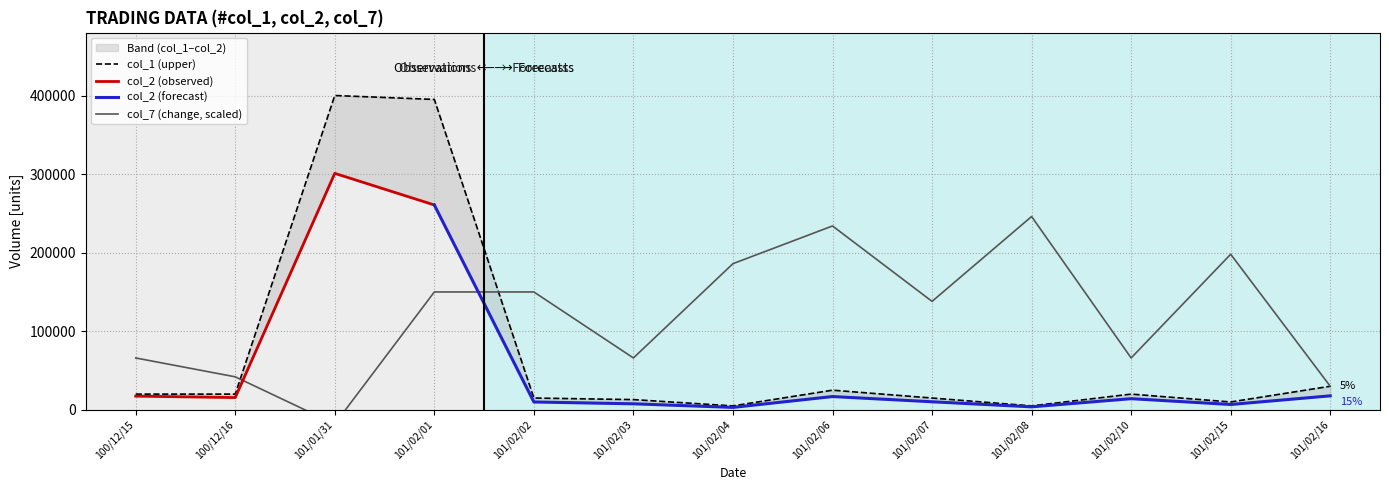

How many values in the col_1 series are below 20000?

6